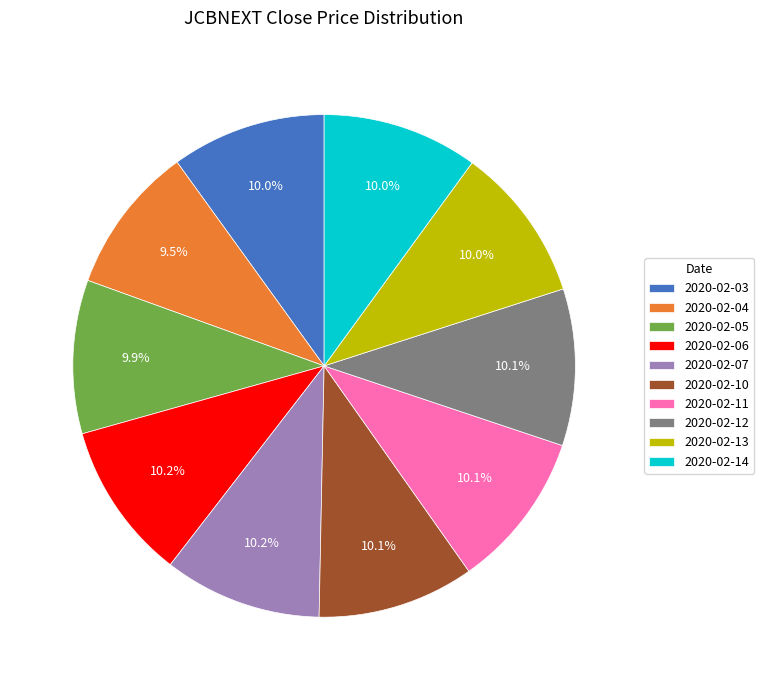

What percentage is the 2020-02-11 slice, to the nearest percent?

10%